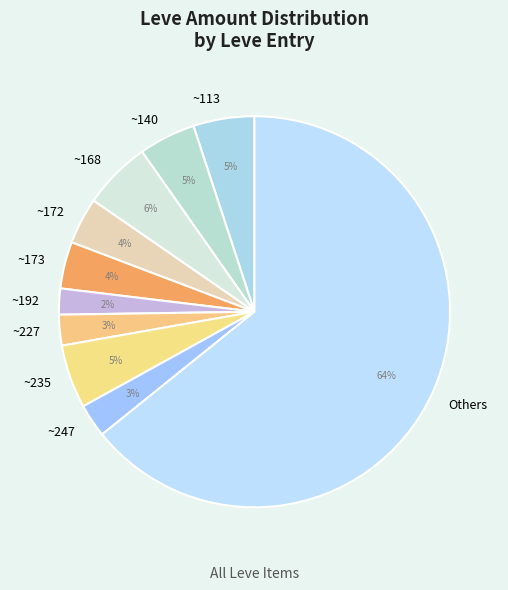

Is there any slice that represents more than half of the pie?

Yes